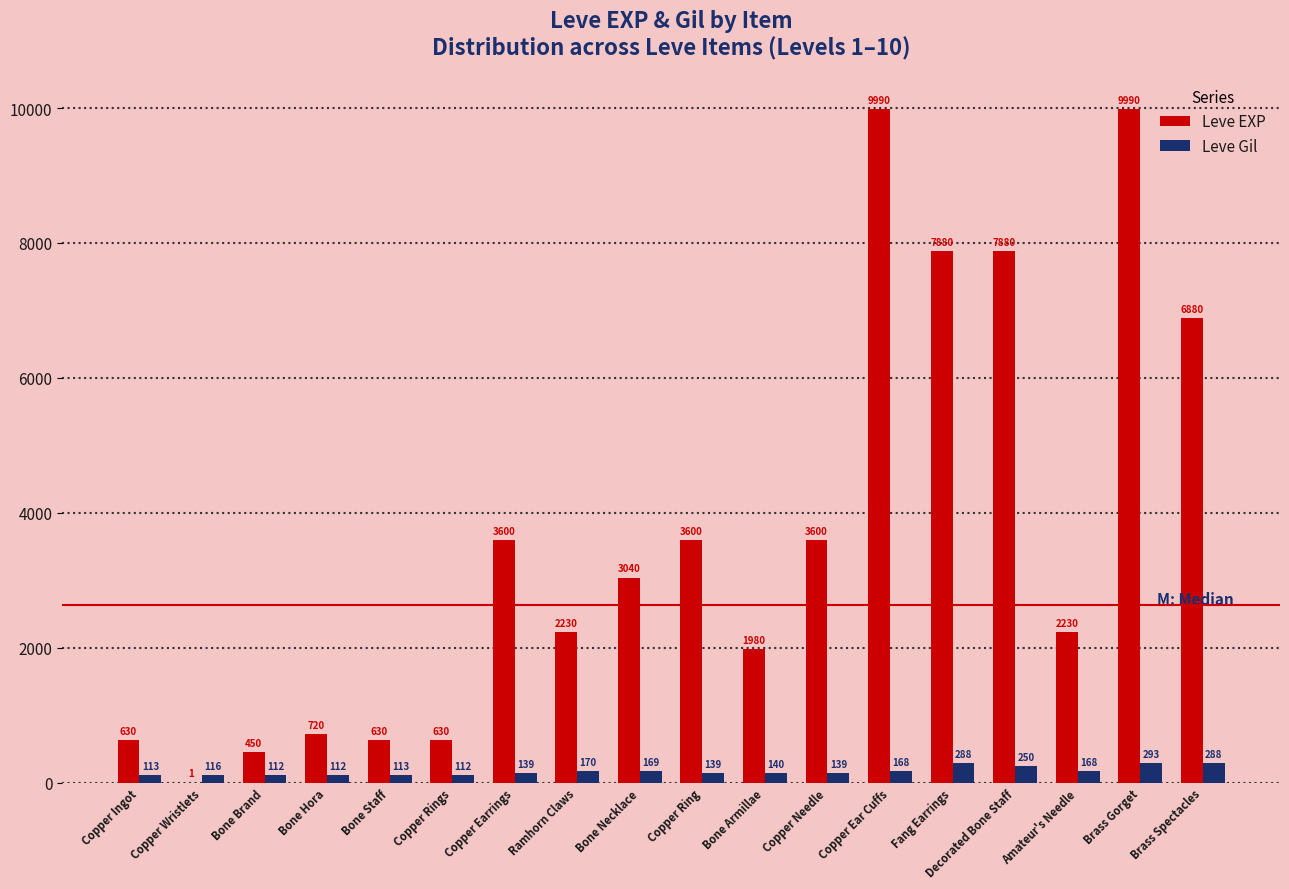

What is the sum of all Leve Gil values?

3029